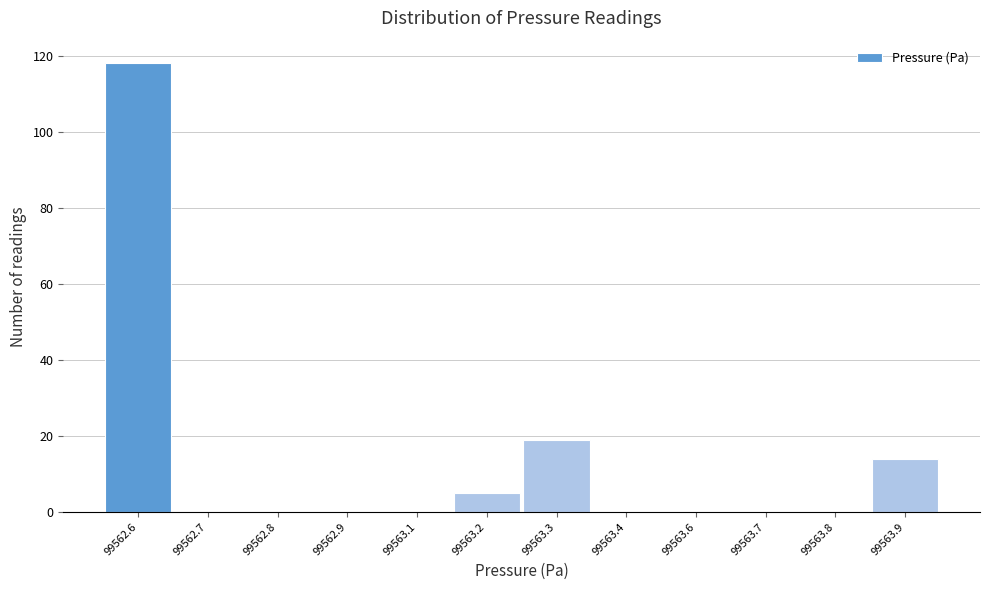

Reading left to right, list all the values displayed in this chart.

99562.6=118	99562.7=0	99562.8=0	99562.9=0	99563.1=0	99563.2=5	99563.3=19	99563.4=0	99563.6=0	99563.7=0	99563.8=0	99563.9=14